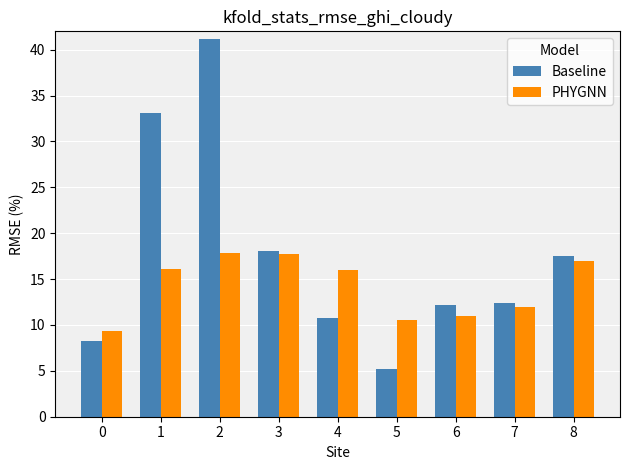

Which series has the largest total across all categories?

Baseline